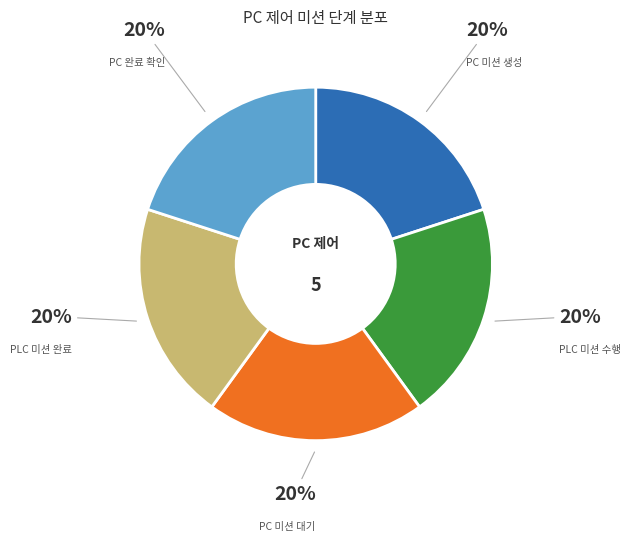

Count the number of slices in the pie.

5